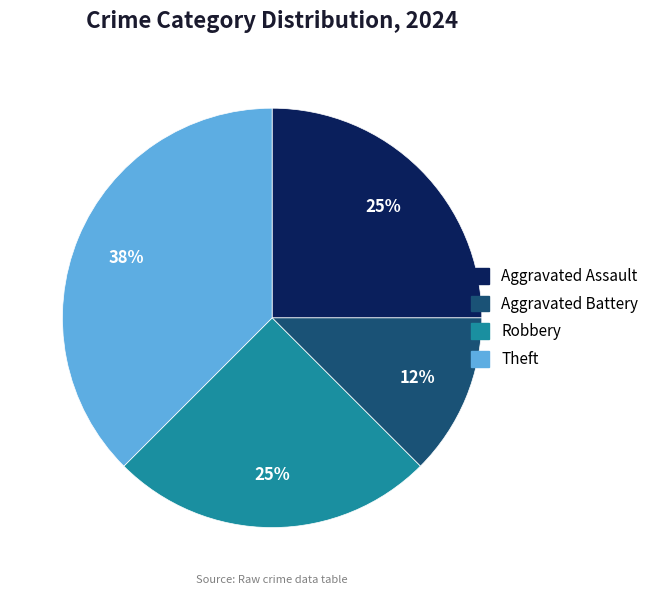

Do Aggravated Battery and Aggravated Assault together represent more than half of the pie?

No